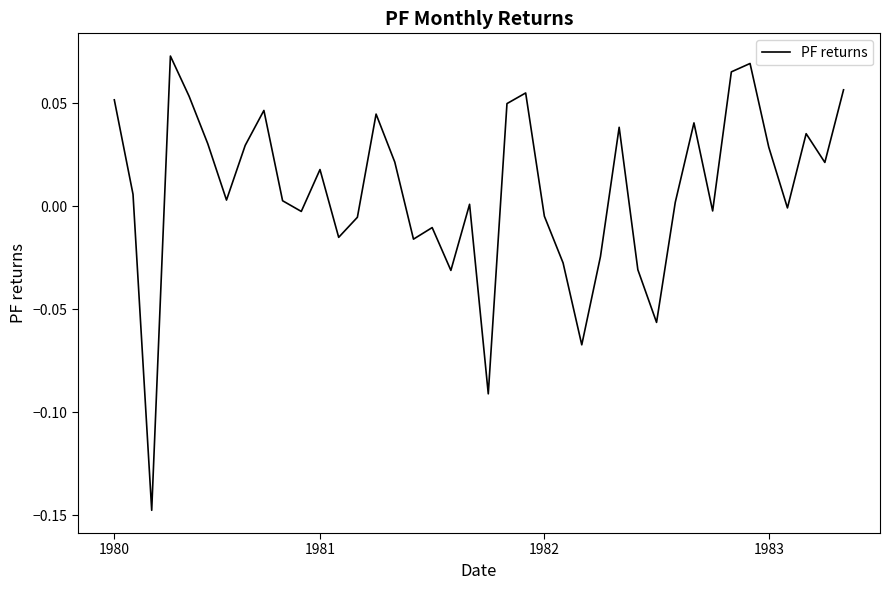

Is this an area chart (filled region under the line)?

No